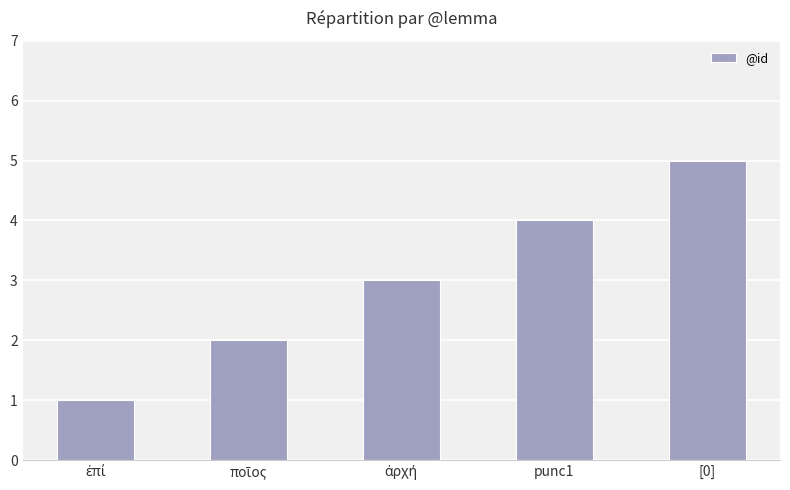

The chart shows a value of 6 at punc1. True or false?

False